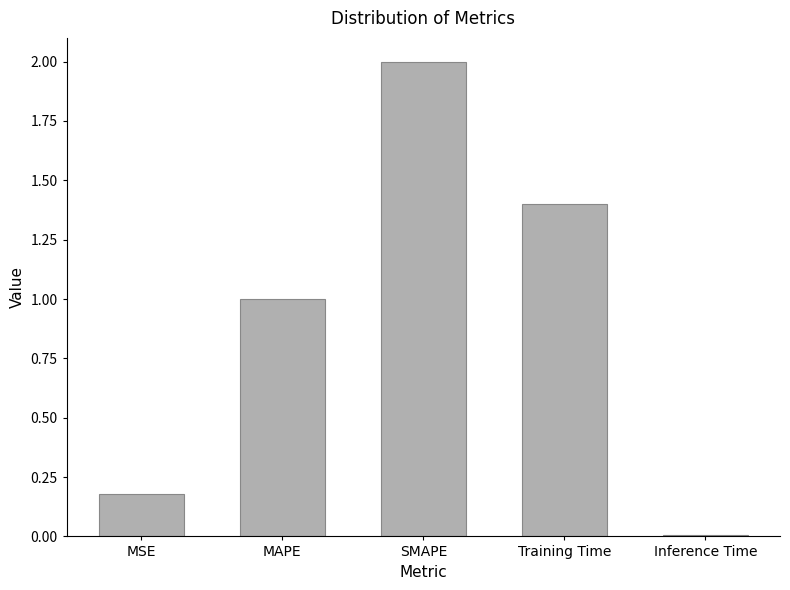

Which has a higher value, Training Time or Inference Time?

Training Time